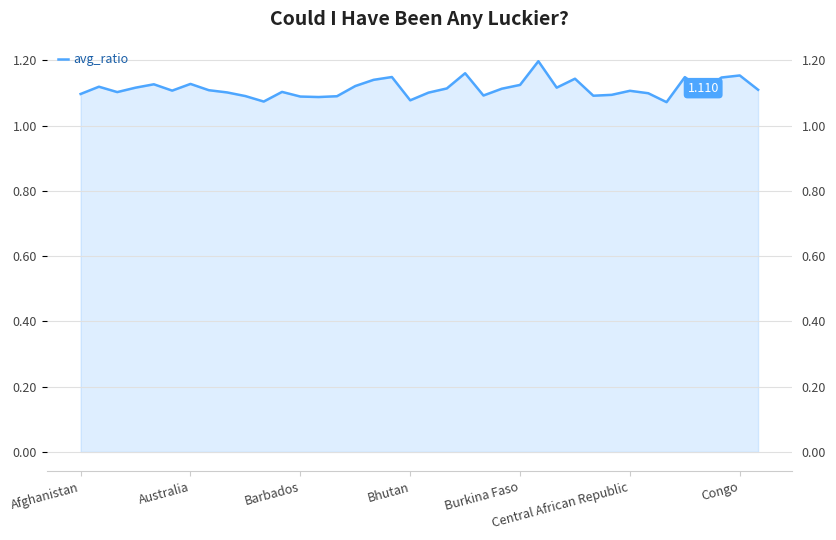

The value at 25 is 1.6. True or false?

False